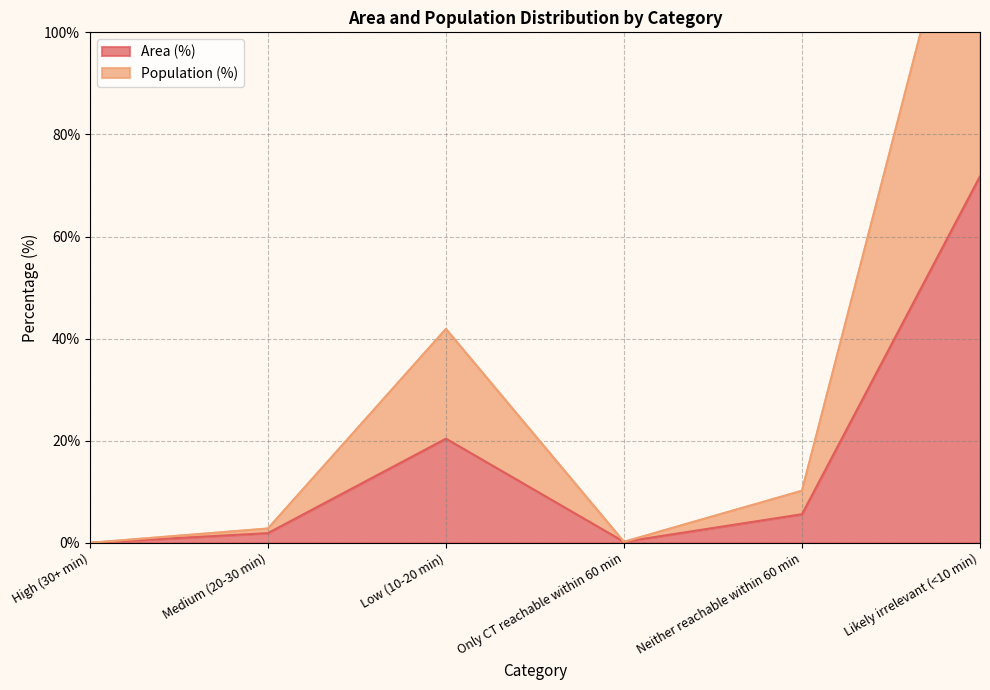

Rank the series by their maximum value, from highest to lowest.

Population (%), Area (%)